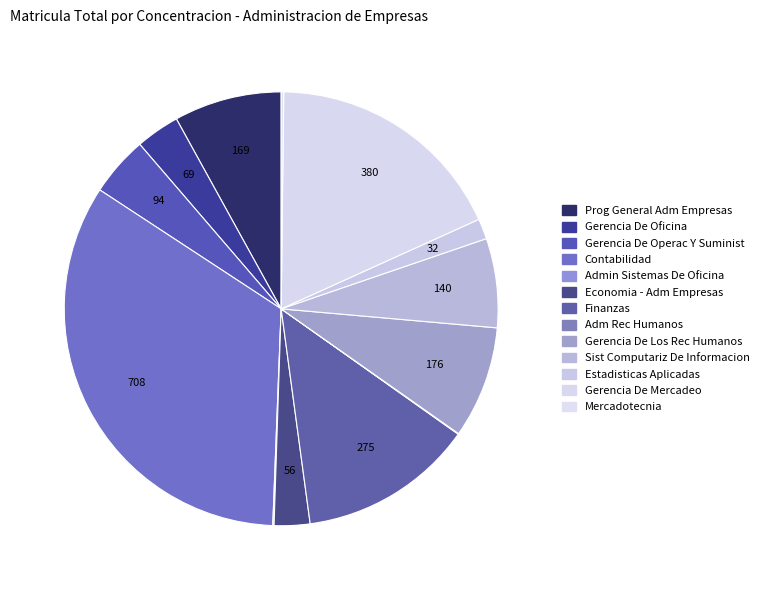

Rank the categories by value from lowest to highest.

Adm Rec Humanos, Admin Sistemas De Oficina, Mercadotecnia, Estadisticas Aplicadas, Economia - Adm Empresas, Gerencia De Oficina, Gerencia De Operac Y Suminist, Sist Computariz De Informacion, Prog General Adm Empresas, Gerencia De Los Rec Humanos, Finanzas, Gerencia De Mercadeo, Contabilidad